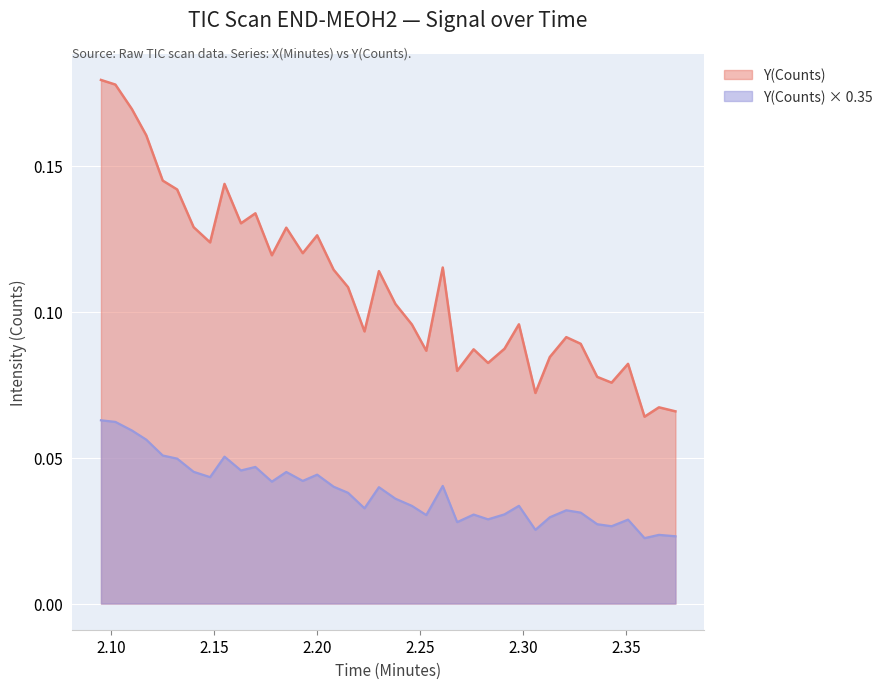

Rank the categories by value from lowest to highest.

2.359, 2.374, 2.366, 2.306, 2.343, 2.336, 2.268, 2.351, 2.283, 2.313, 2.253, 2.276, 2.291, 2.328, 2.321, 2.223, 2.246, 2.298, 2.238, 2.215, 2.23, 2.208, 2.261, 2.178, 2.193, 2.148, 2.2, 2.185, 2.14, 2.163, 2.17, 2.132, 2.155, 2.125, 2.117, 2.11, 2.102, 2.095